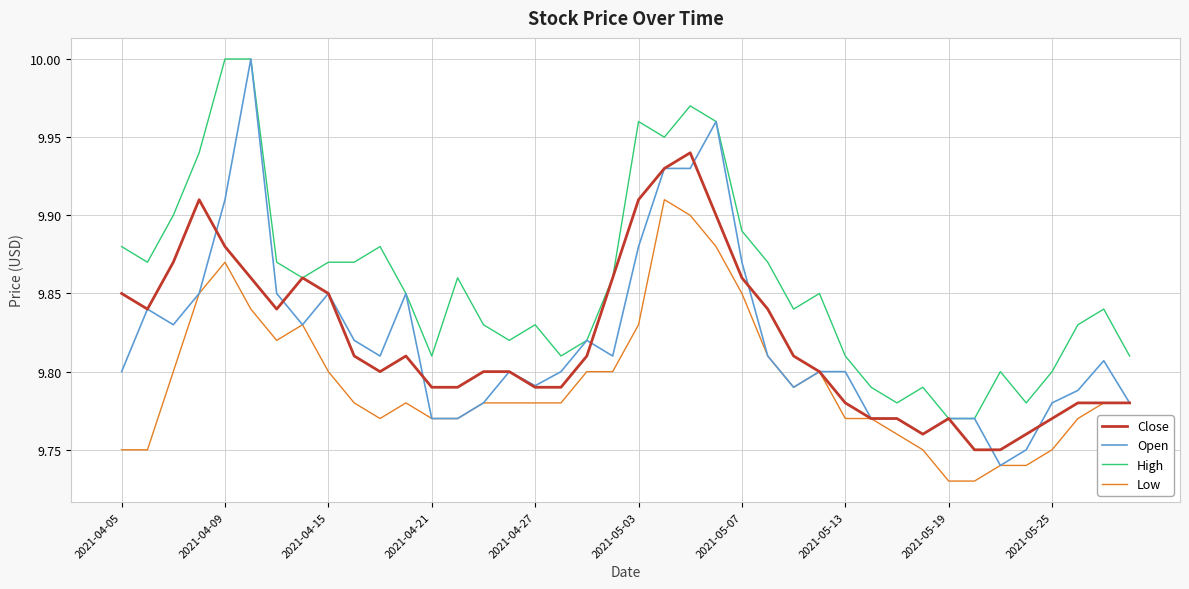

How many Open values are between 9 and 10?

40